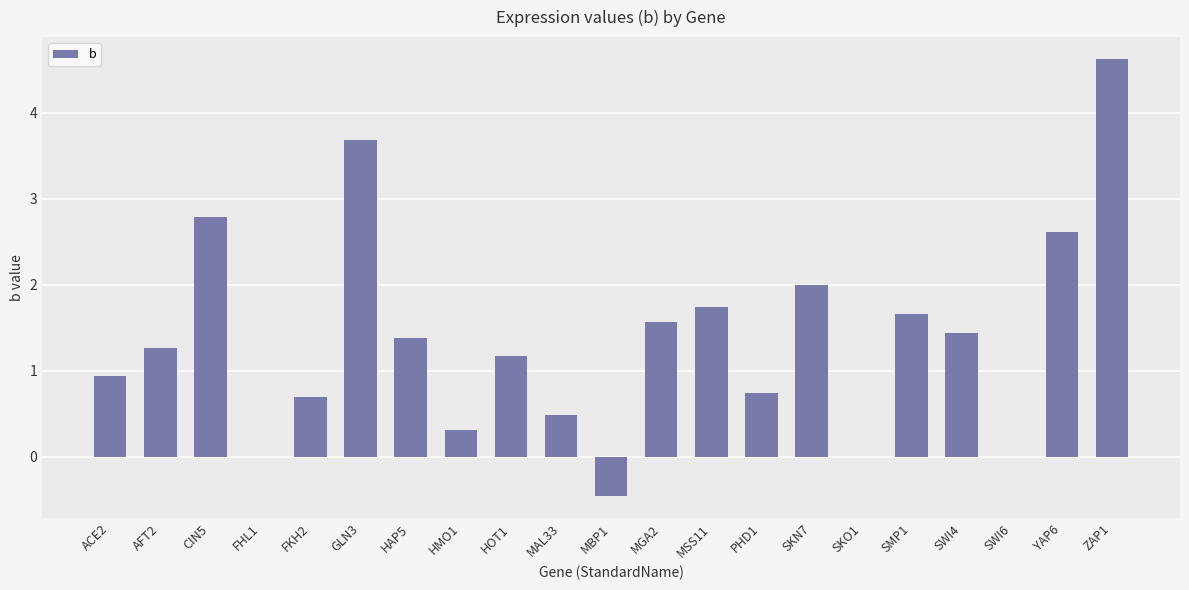

What is the maximum value shown in the chart?

4.6